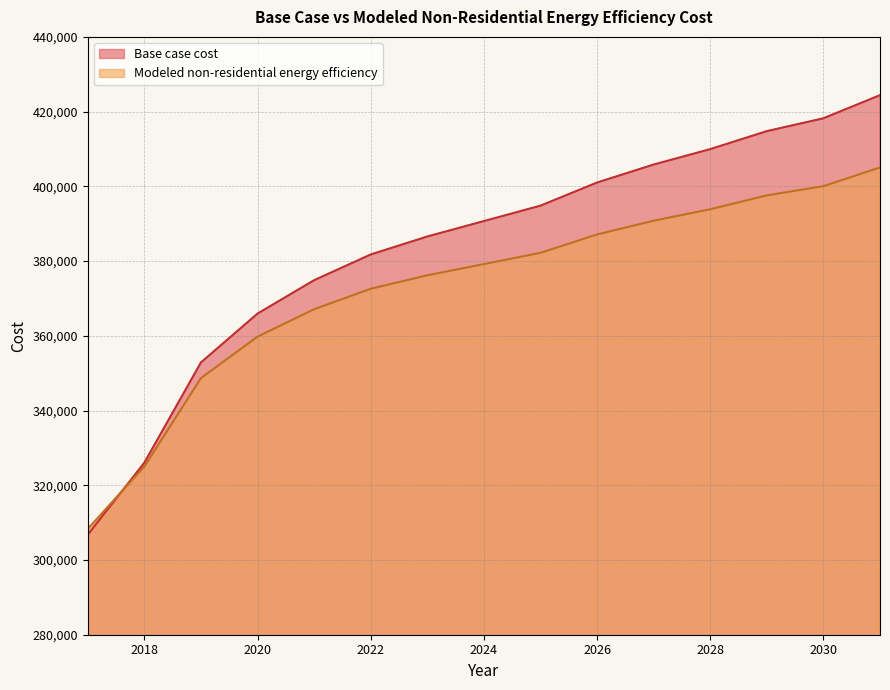

What are all the series names shown in the legend?

Base case cost, Modeled non-residential energy efficiency